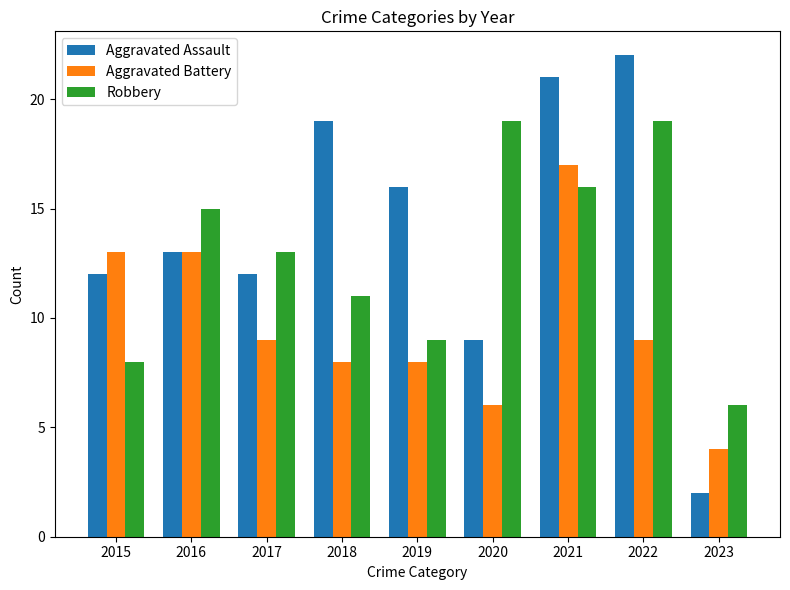

Reading left to right, transcribe all the data shown in this chart.

Aggravated Assault: 12	13	12	19	16	9	21	22	2
Aggravated Battery: 13	13	9	8	8	6	17	9	4
Robbery: 8	15	13	11	9	19	16	19	6